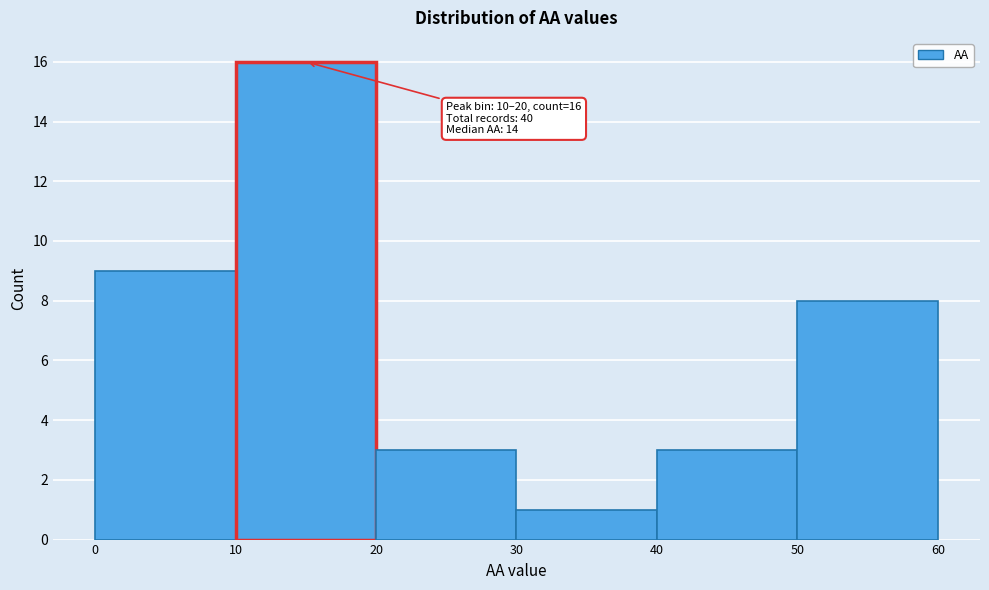

Which range on the x-axis has the tallest bar?

10 to 20